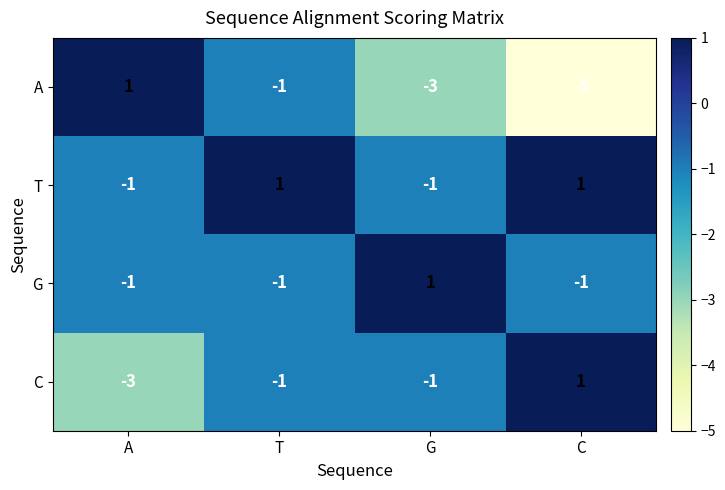

List the series in order of their overall mean, lowest first.

A, C, G, T